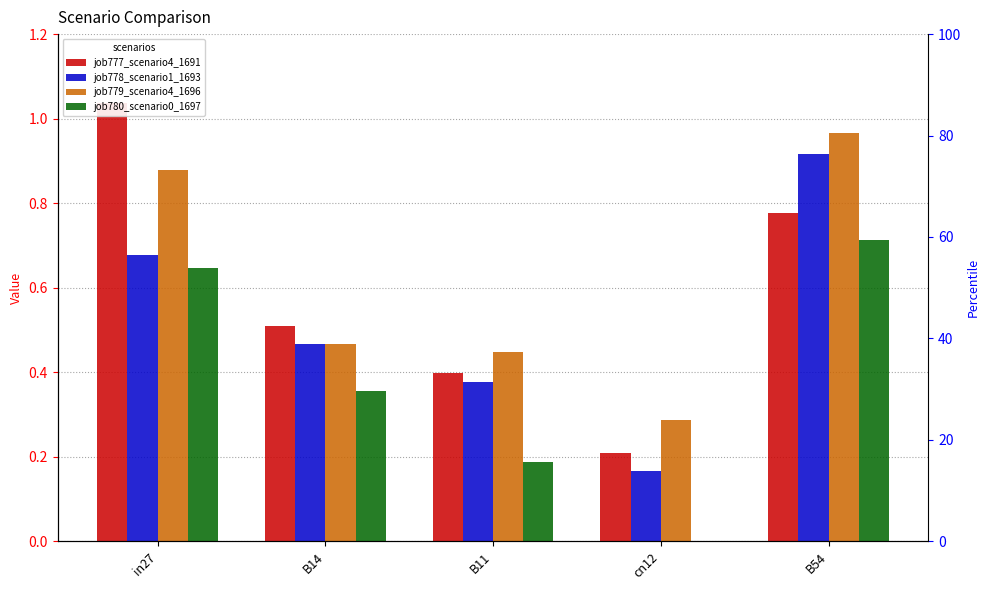

What is the difference between the maximum and minimum values in the job779_scenario4_1696 series?

0.7